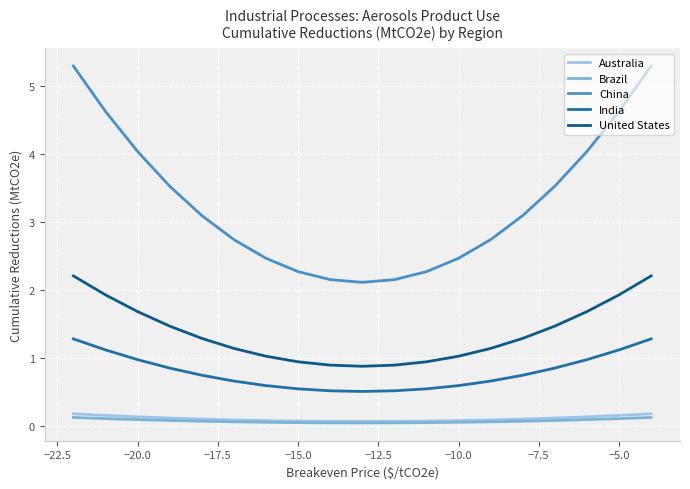

What is the maximum value for Australia?

0.2